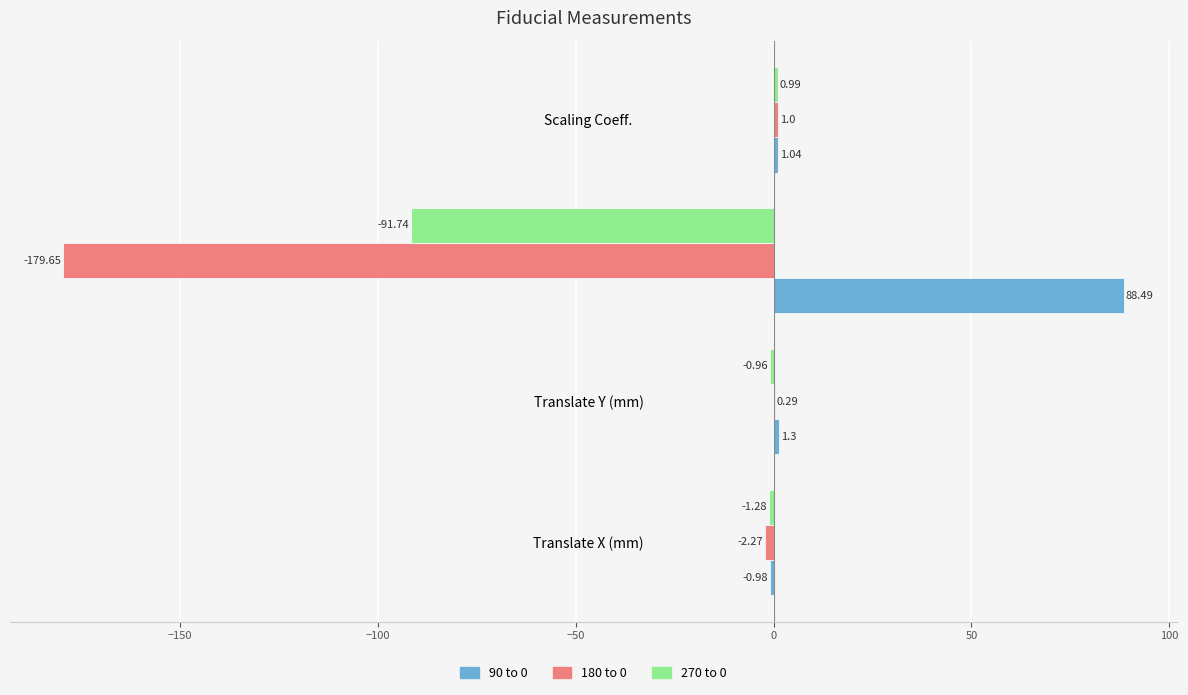

At which label is 270 to 0 closest to -45?

Translate X (mm)